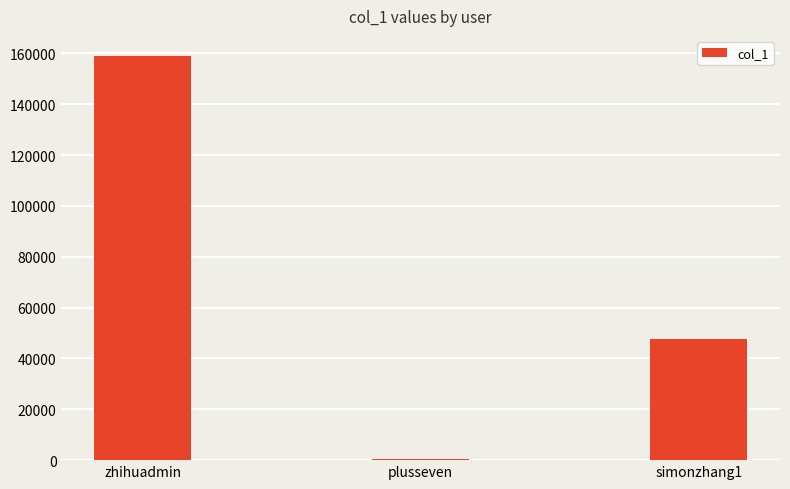

Between simonzhang1 and plusseven, which is larger?

simonzhang1